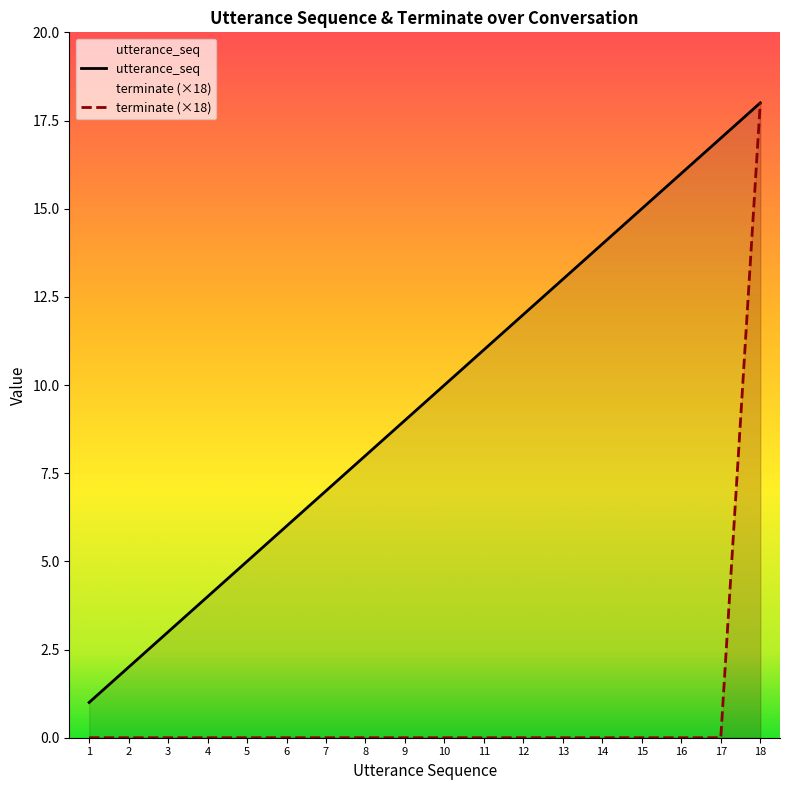

At which category is the sum across all series the highest?

18